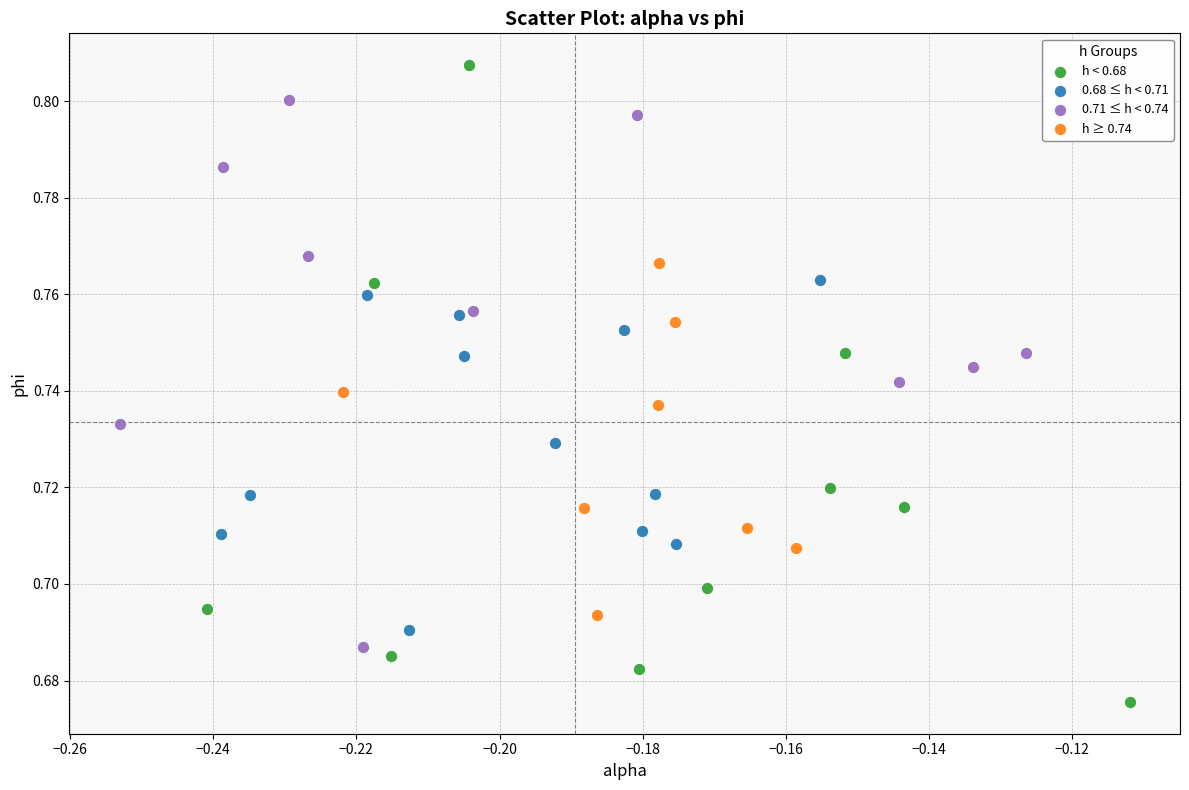

Which series contains the lowest Y value?

h < 0.68